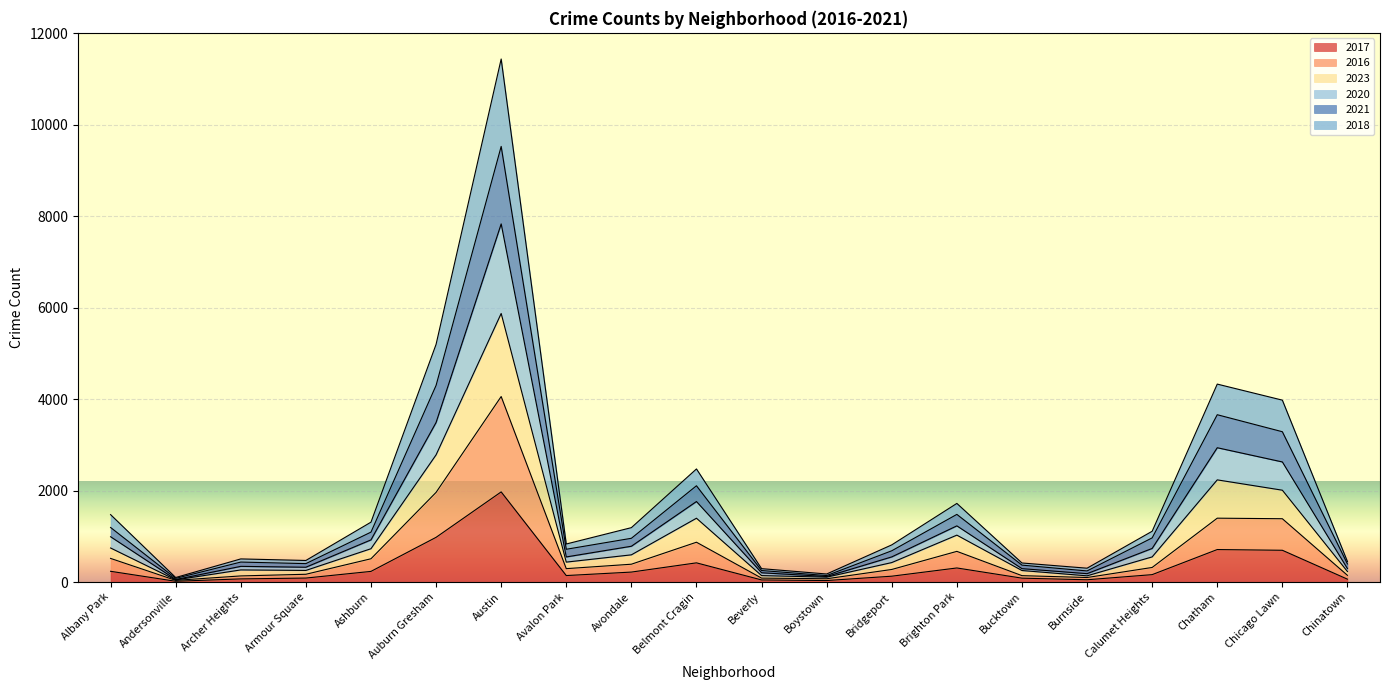

Is it true that 2017 equals 695 at Chicago Lawn?

True